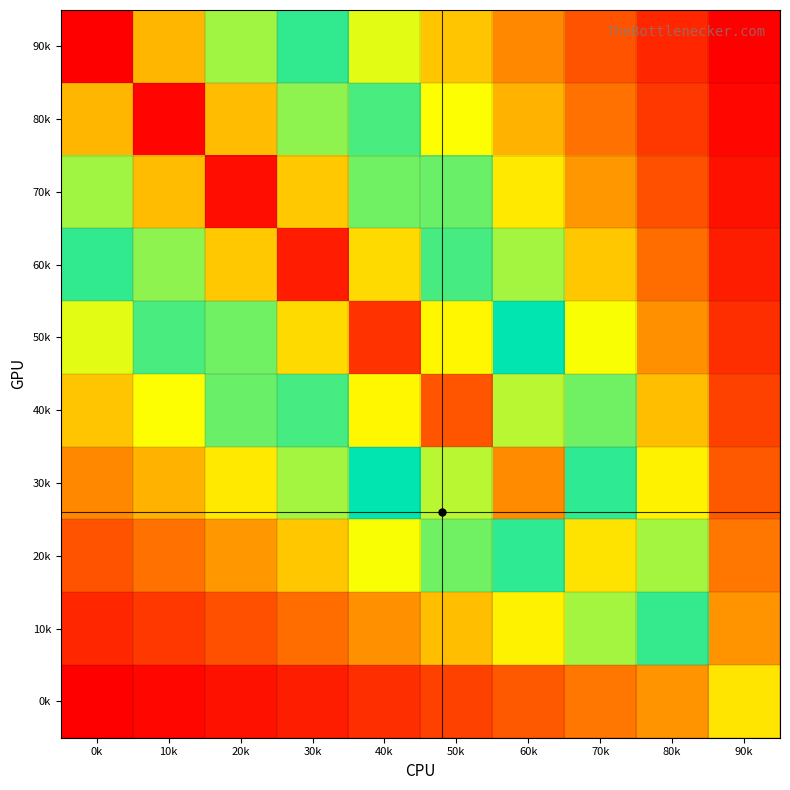

Reading left to right, extract all data points from this chart.

90k: 0k=8.6	10k=6.6	20k=5.3	30k=4.2	40k=3.2	50k=2.5	60k=1.8	70k=1.2	80k=0.8	90k=0.3
80k: 0k=6.6	10k=8.5	20k=6.5	30k=5.2	40k=4.1	50k=3.1	60k=2.3	70k=1.6	80k=1.0	90k=0.4
70k: 0k=5.3	10k=6.5	20k=8.4	30k=6.4	40k=5.1	50k=3.9	60k=2.9	70k=2.0	80k=1.2	90k=0.5
60k: 0k=4.2	10k=5.2	20k=6.4	30k=8.3	40k=6.2	50k=4.8	60k=3.6	70k=2.5	80k=1.5	90k=0.7
50k: 0k=3.2	10k=4.1	20k=5.1	30k=6.2	40k=8.0	50k=5.9	60k=4.4	70k=3.1	80k=1.9	90k=0.8
40k: 0k=2.5	10k=3.1	20k=3.9	30k=4.8	40k=5.9	50k=7.6	60k=5.4	70k=3.9	80k=2.4	90k=1.0
30k: 0k=1.8	10k=2.3	20k=2.9	30k=3.6	40k=4.4	50k=5.4	60k=7.0	70k=4.7	80k=2.9	90k=1.3
20k: 0k=1.2	10k=1.6	20k=2.0	30k=2.5	40k=3.1	50k=3.9	60k=4.7	70k=6.1	80k=3.6	90k=1.6
10k: 0k=0.8	10k=1.0	20k=1.2	30k=1.5	40k=1.9	50k=2.4	60k=2.9	70k=3.6	80k=4.7	90k=1.9
0k: 0k=0.3	10k=0.4	20k=0.5	30k=0.7	40k=0.8	50k=1.0	60k=1.3	70k=1.6	80k=1.9	90k=2.8